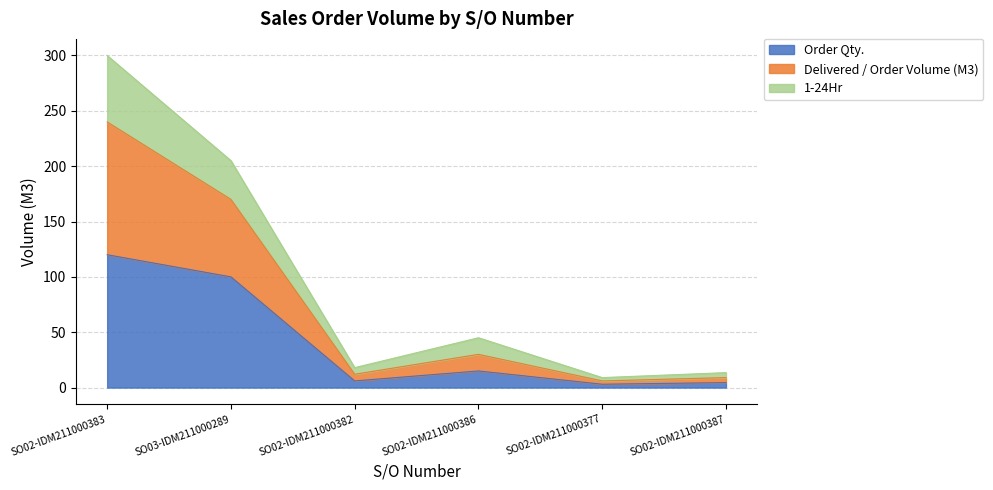

True or false: 1-24Hr and Order Qty. cross at least once.

False